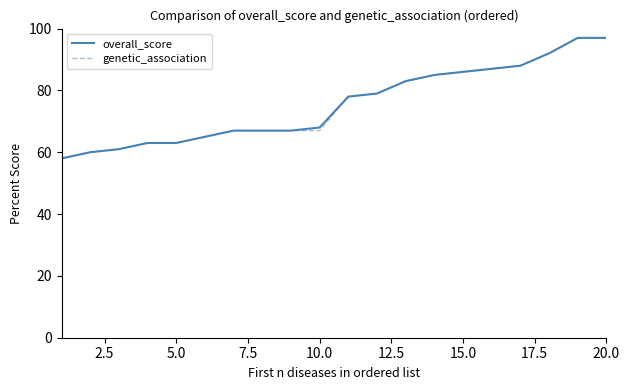

What is the maximum value for genetic_association?

97.0